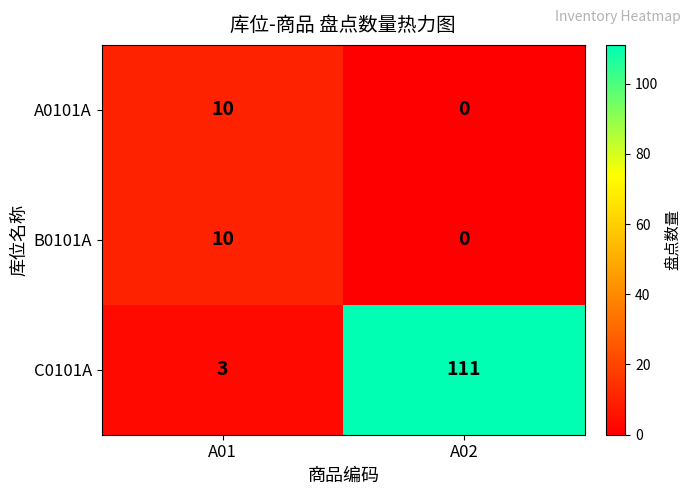

List the labels in order of A0101A value, smallest first.

A02, A01